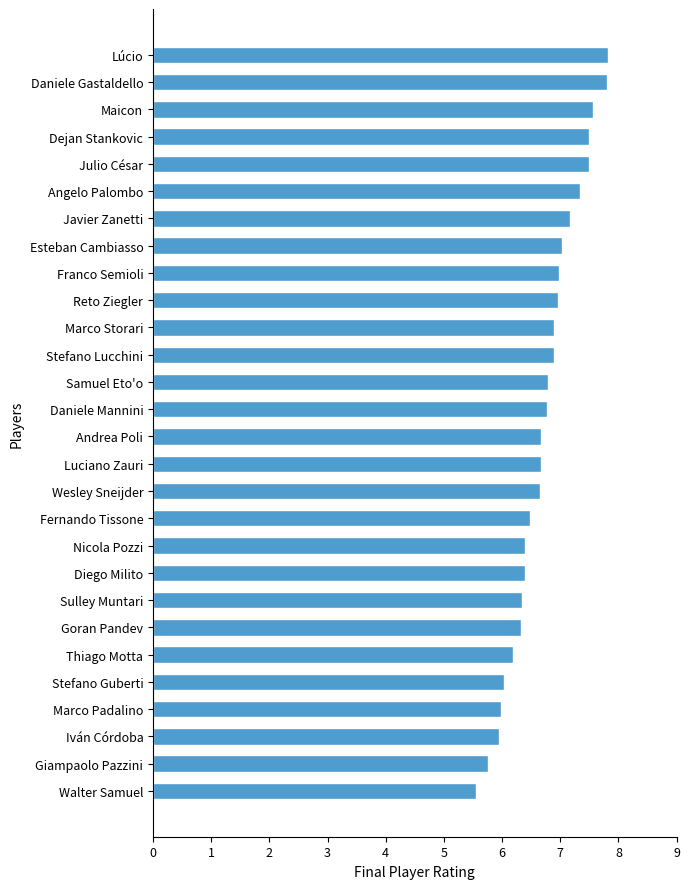

Read the value at Reto Ziegler.

7.0